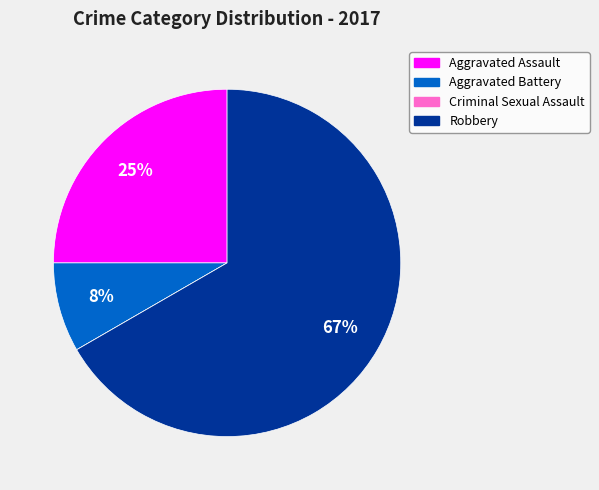

True or false: Aggravated Battery accounts for 22% of the total.

False